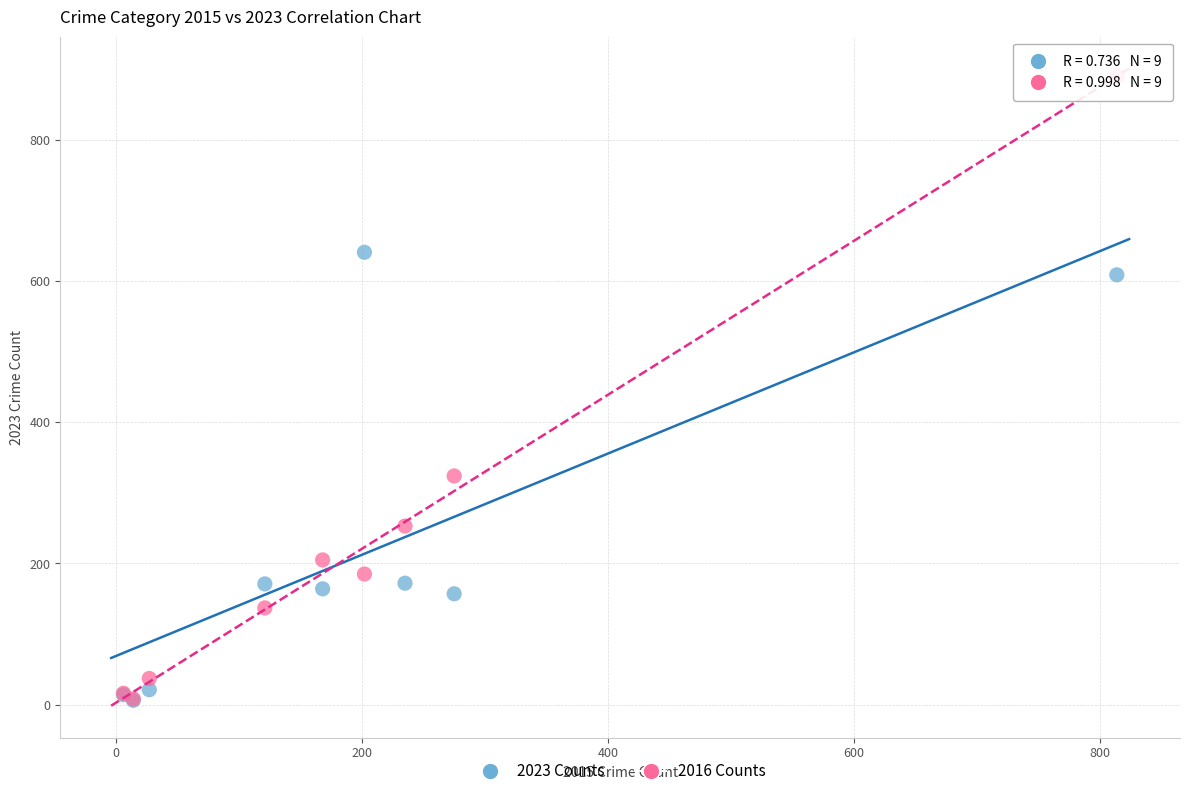

In the 2016 Counts series, what Y value is closest to 449?

324